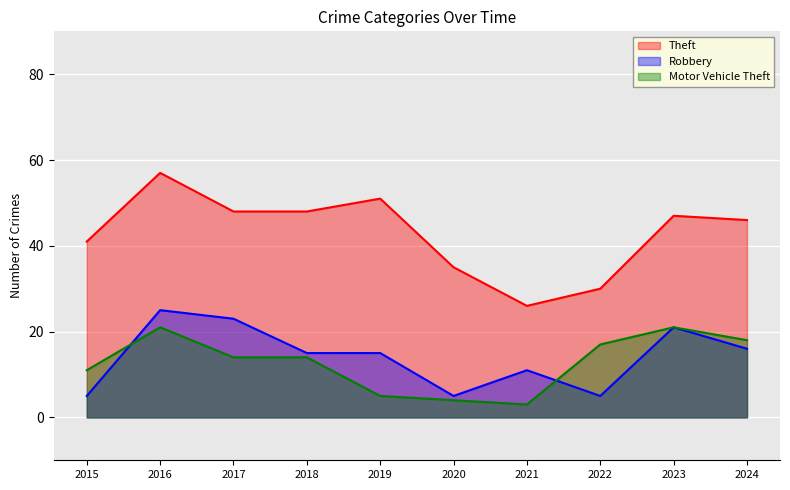

How many interior local valleys does the Motor Vehicle Theft series have?

1